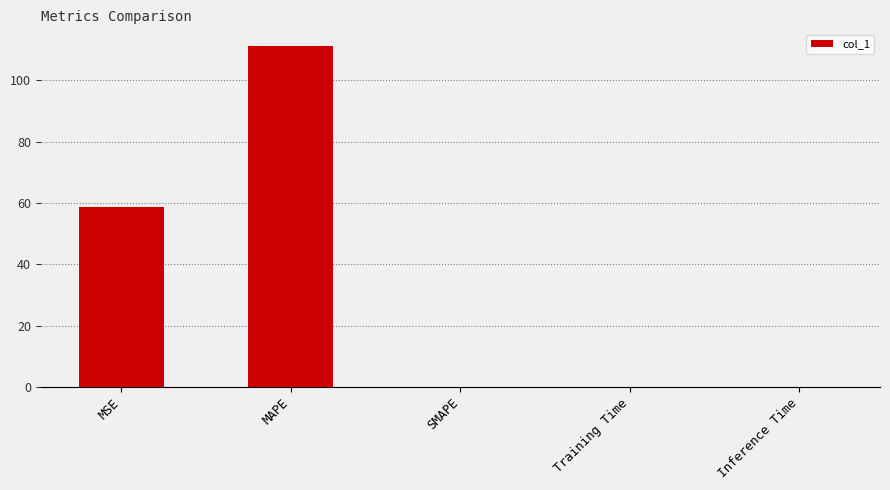

The chart shows a value of 0.0 at Inference Time. True or false?

True